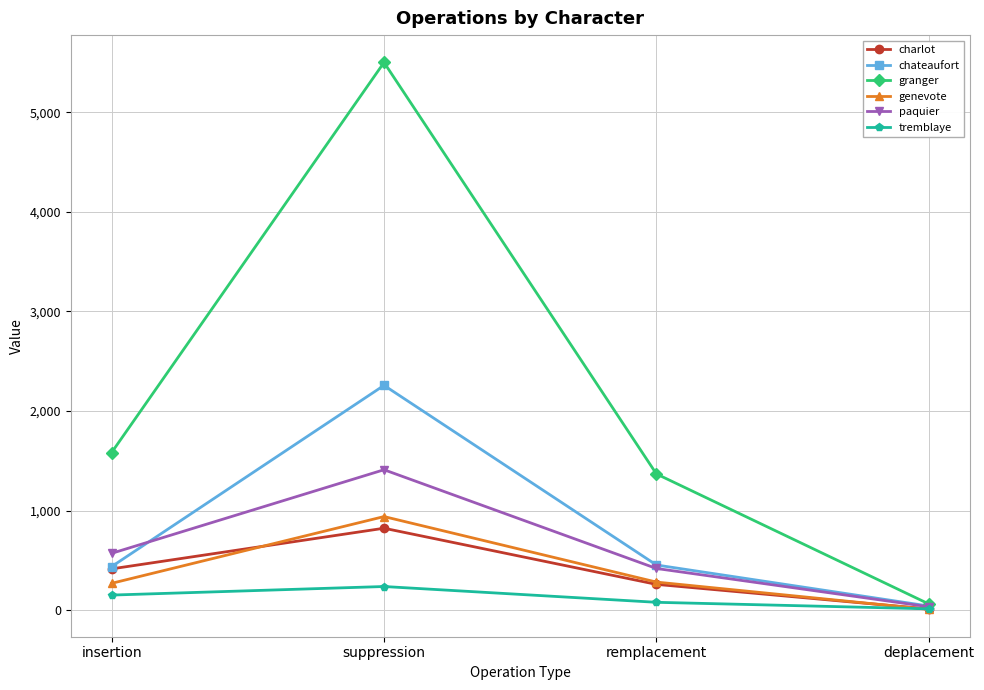

Rank the series at suppression from highest to lowest value.

granger, chateaufort, paquier, genevote, charlot, tremblaye